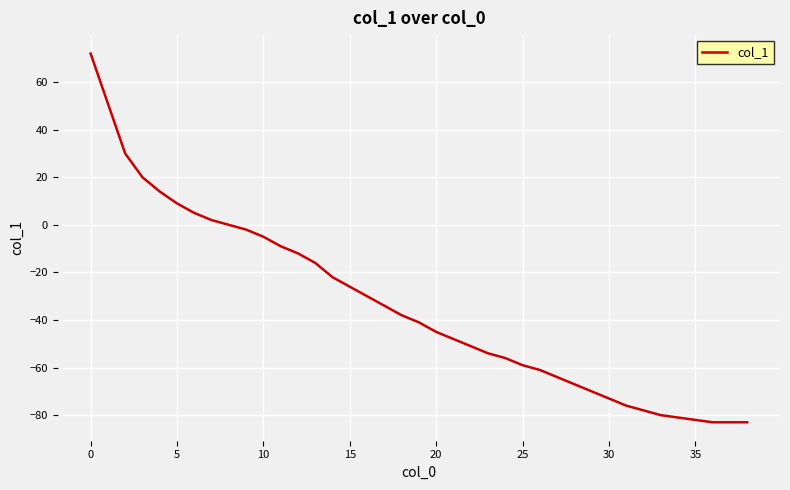

How many lines are shown in the chart?

1